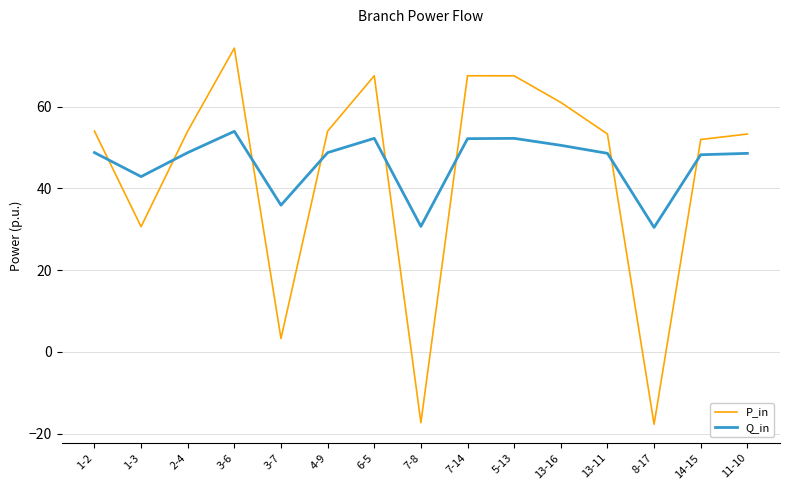

The Q_in series shows 52.3 at 5-13. True or false?

True